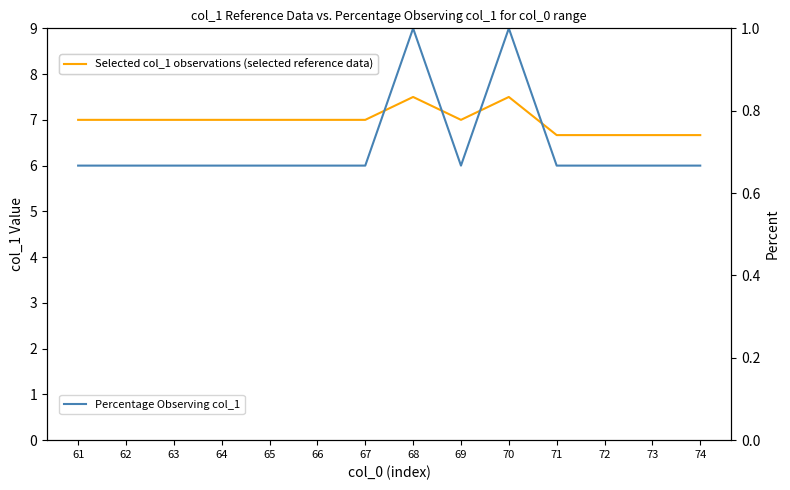

Reading left to right, extract all data points from this chart.

Selected col_1 observations (selected reference data): 7.0	7.0	7.0	7.0	7.0	7.0	7.0	7.5	7.0	7.5	6.7	6.7	6.7	6.7
Percentage Observing col_1: 0.7	0.7	0.7	0.7	0.7	0.7	0.7	1.0	0.7	1.0	0.7	0.7	0.7	0.7